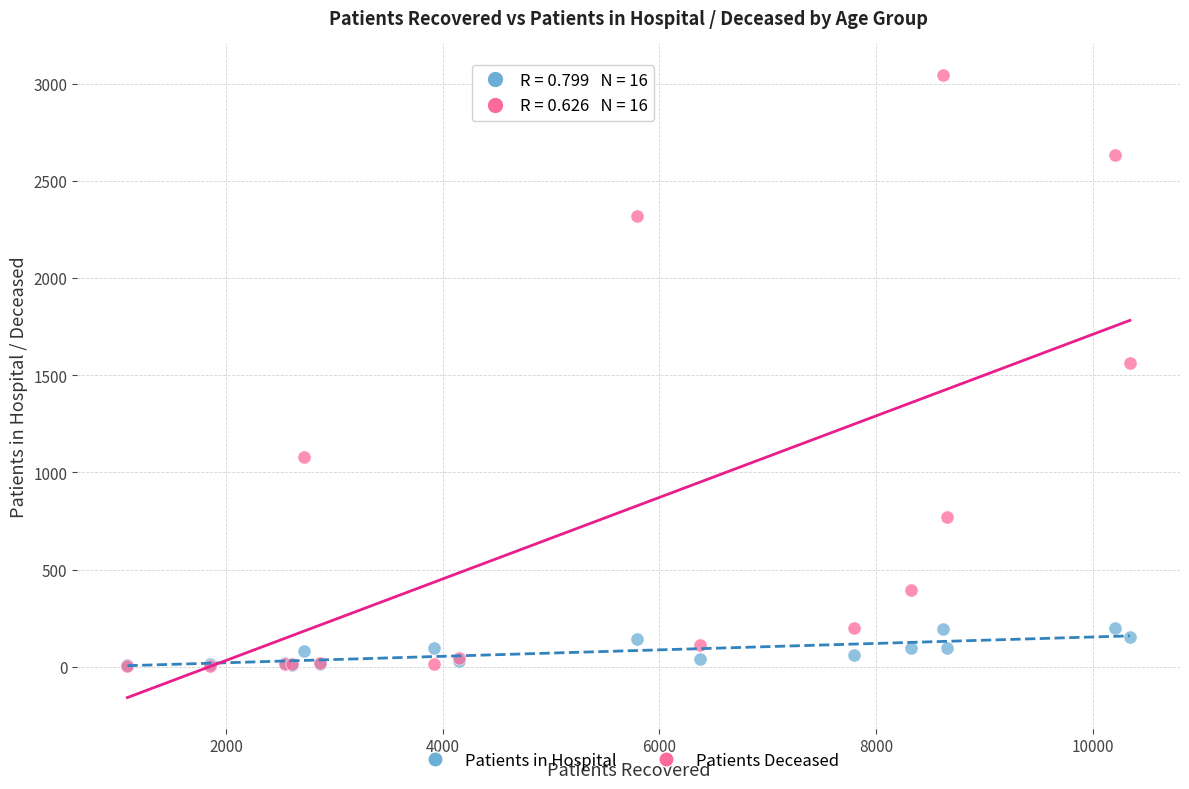

Which series has the widest spread of Y values?

Patients Deceased